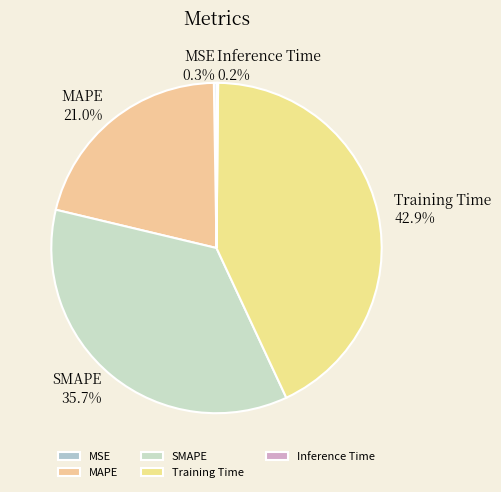

Is the sum of SMAPE and MAPE greater than half?

Yes